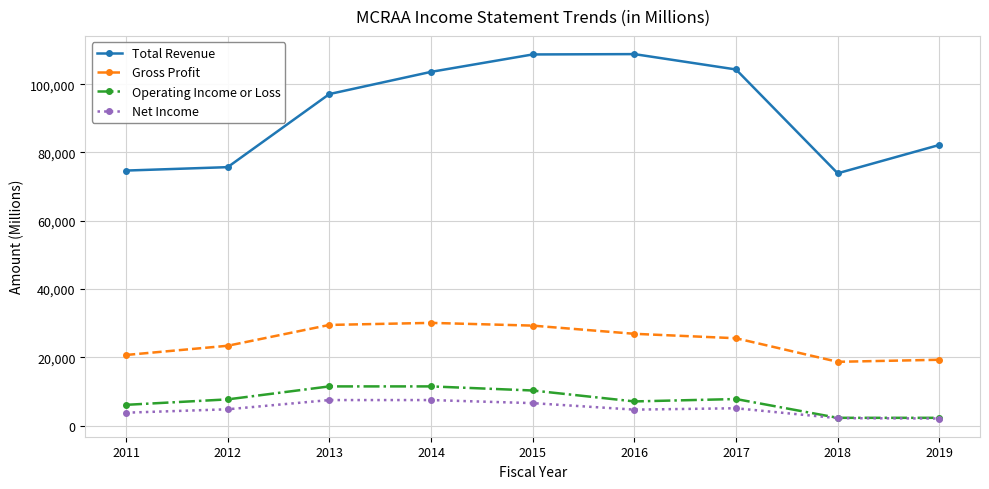

What is the highest value of the Total Revenue series?

108800